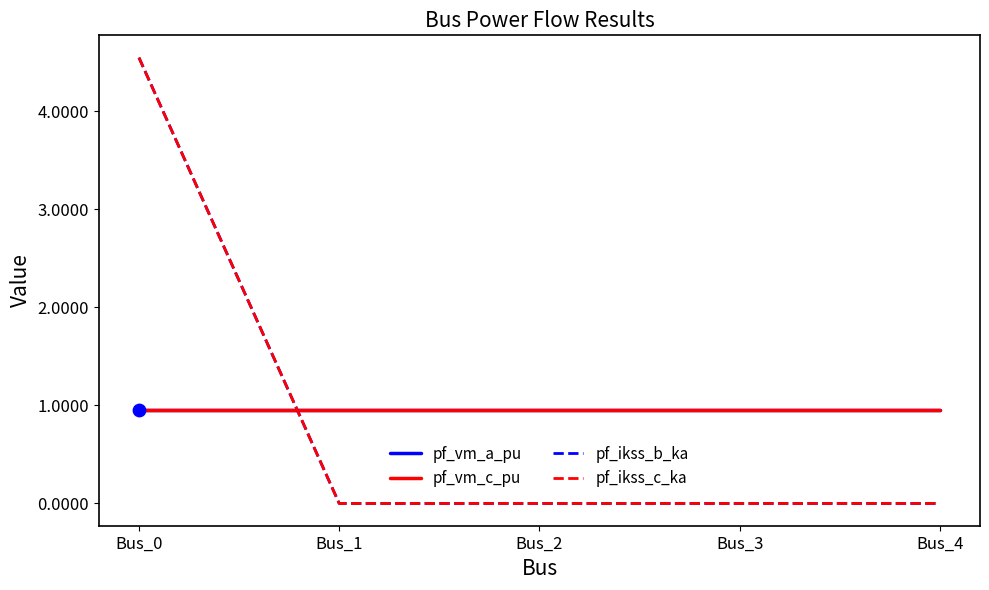

Is this an area chart (filled region under the line)?

No